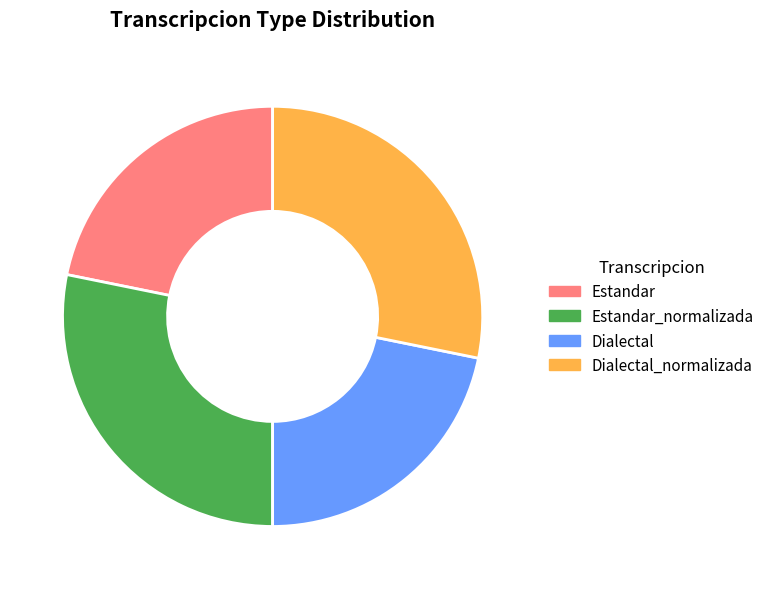

Is there a majority slice in this chart?

No